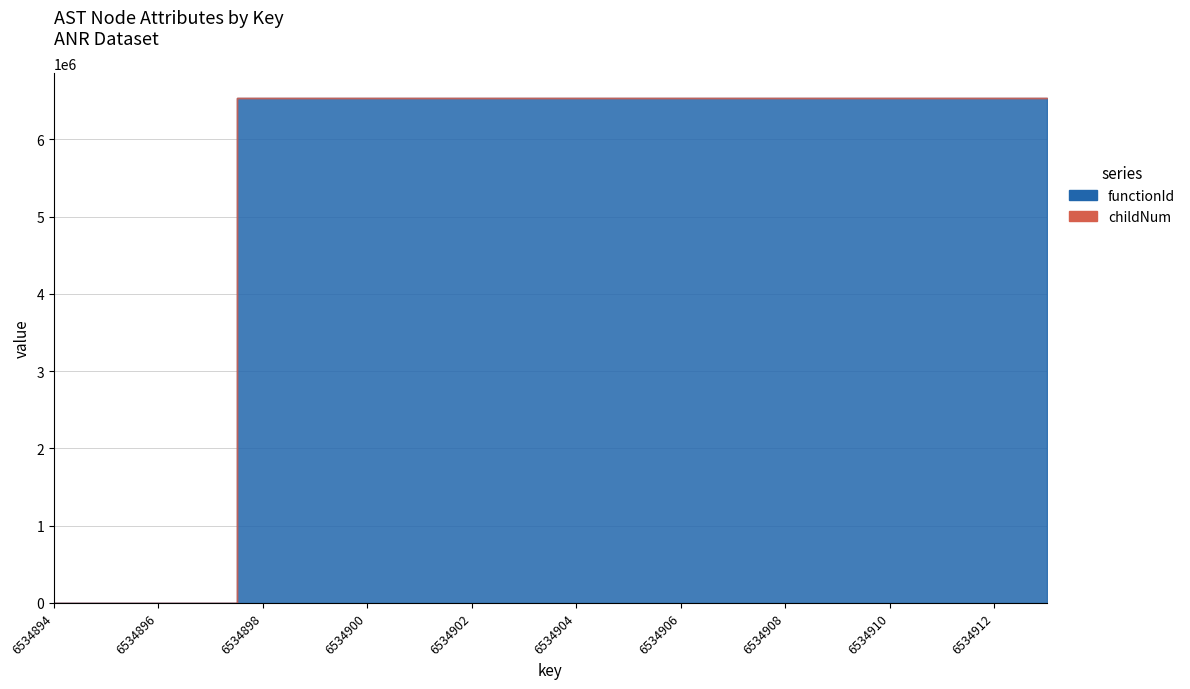

Reading left to right, transcribe all the data shown in this chart.

functionId: 0	0	0	0	6534895	6534895	6534895	6534895	6534895	6534895	6534895	6534895	6534895	6534895	6534895	6534895	6534895	6534895	6534895	6534895
childNum: 0	0	0	0	0	0	0	1	1	0	0	1	2	0	0	1	0	1	0	0